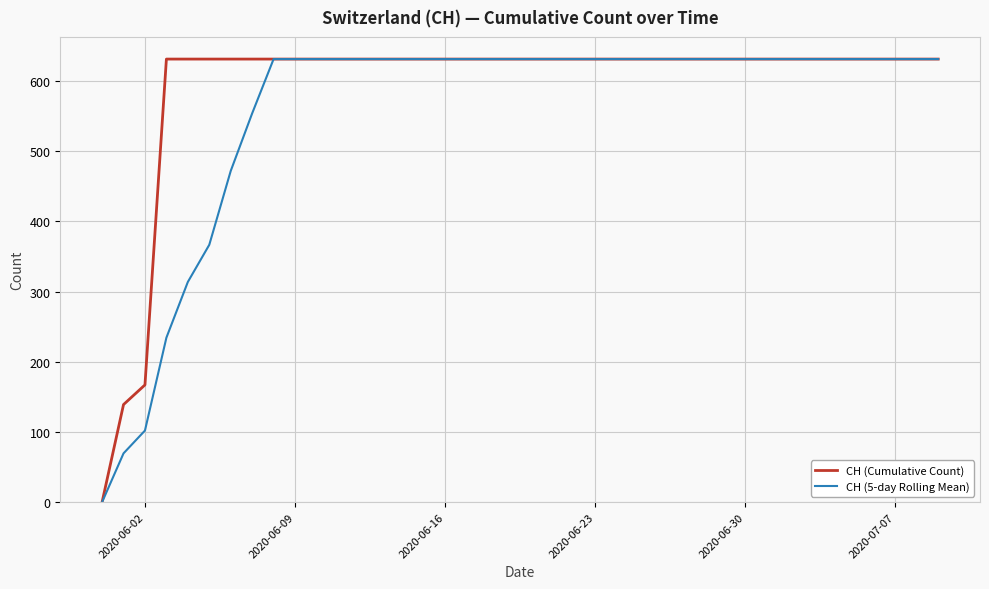

What is the maximum value for CH (5-day Rolling Mean)?

631.0